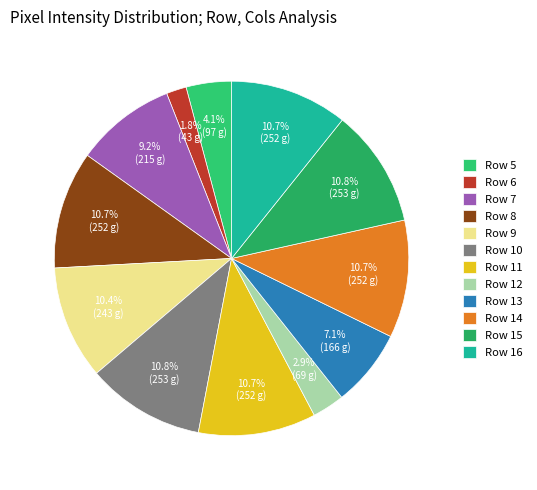

Between Row 7 and Row 14, which is larger?

Row 14